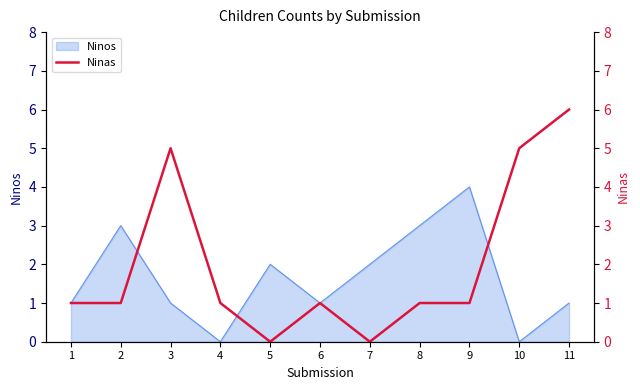

List the labels in order of value, smallest first.

5, 7, 1, 2, 4, 6, 8, 9, 3, 10, 11